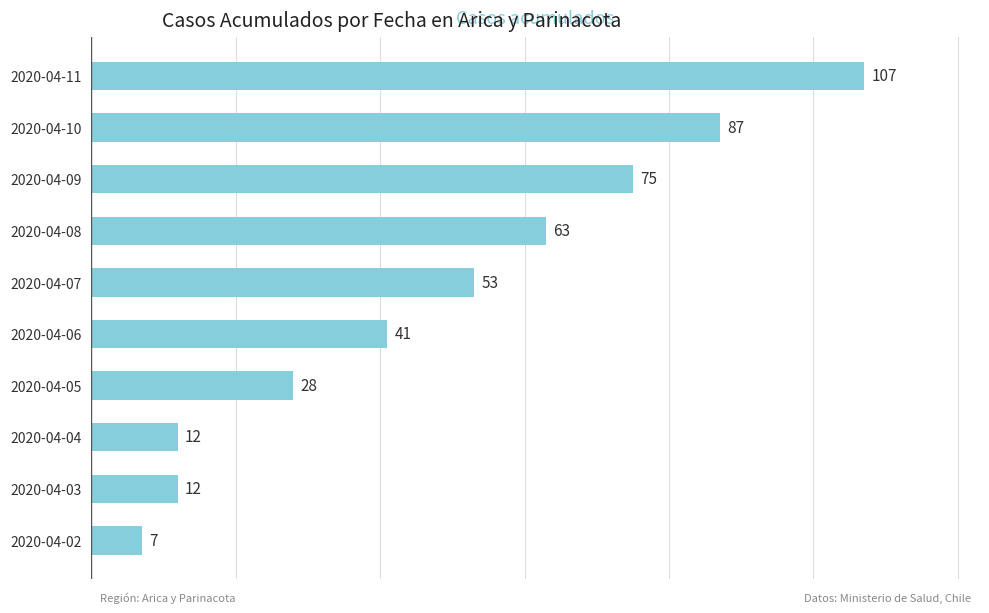

Count the number of categories in the chart.

10